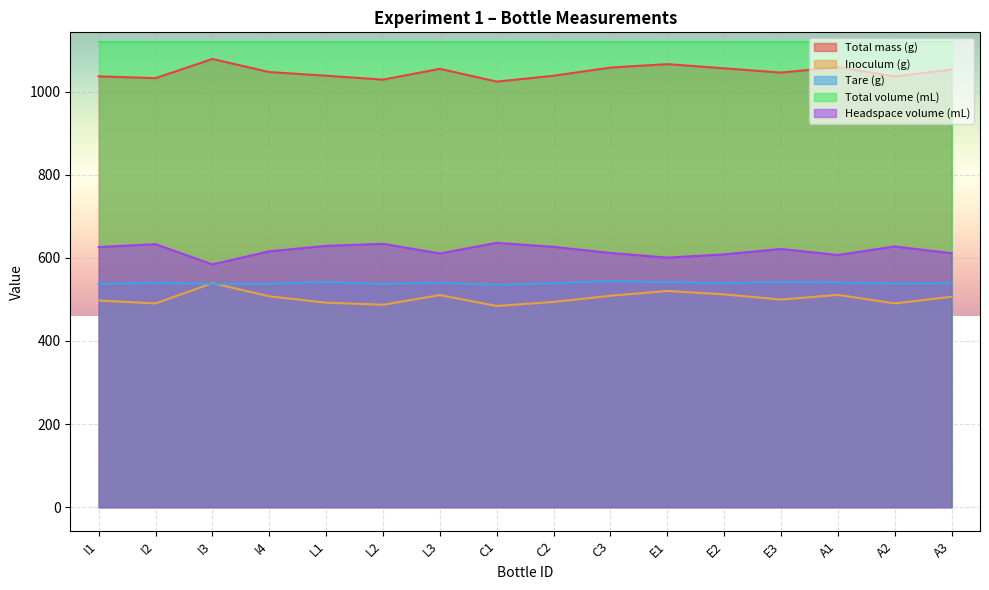

What is the spread (max minus min) of values at C1?

636.0